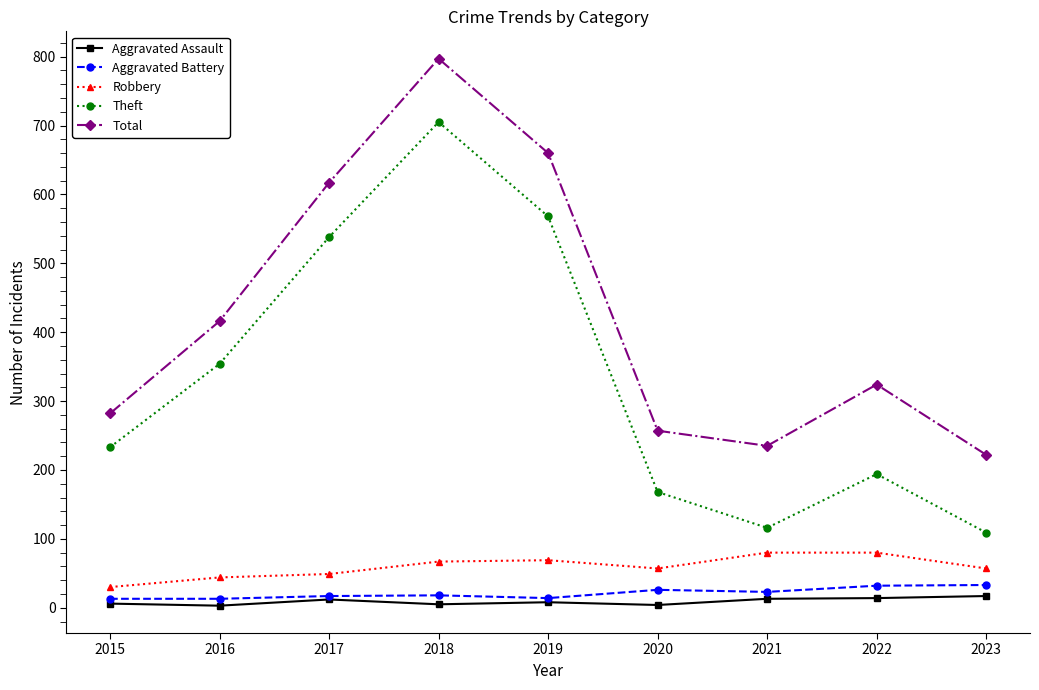

Which category has the highest value across all series?

2018